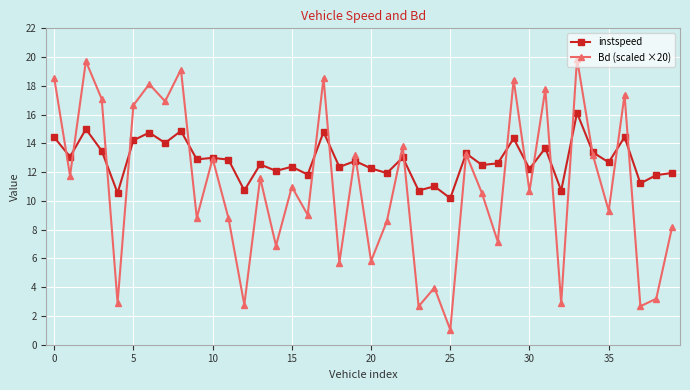

What is the smallest value displayed?

1.0